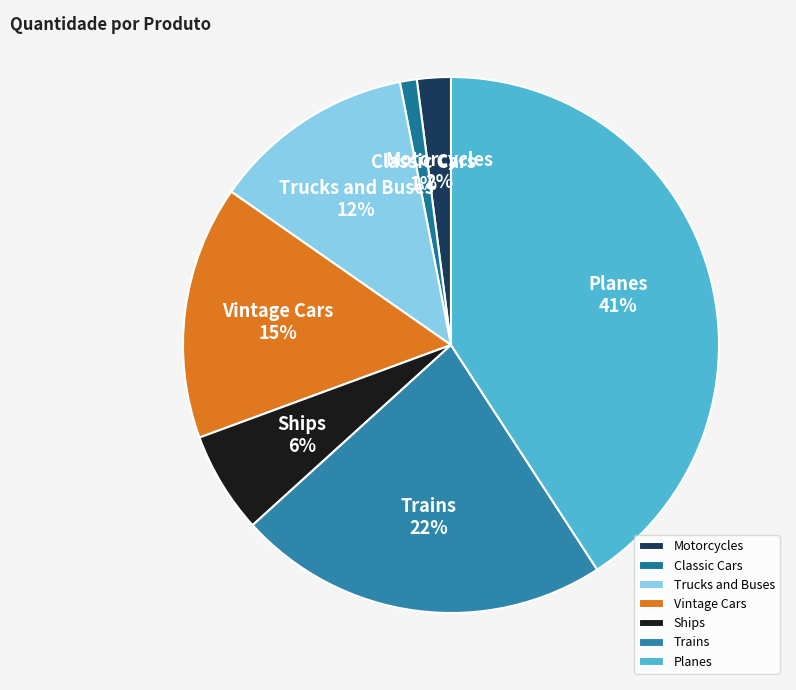

How many slices are in this pie chart?

7